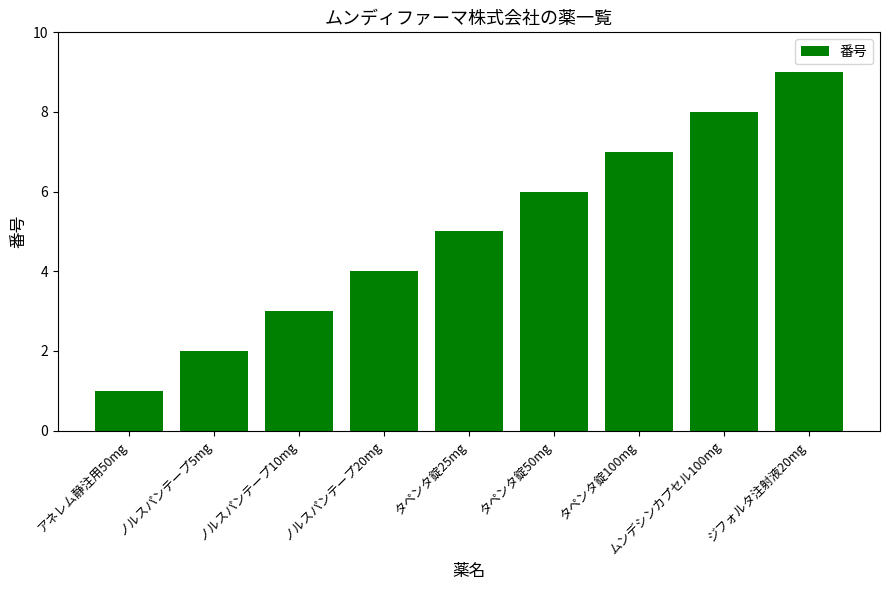

List the labels in order of value, smallest first.

アネレム静注用50mg, ノルスパンテープ5mg, ノルスパンテープ10mg, ノルスパンテープ20mg, タペンタ錠25mg, タペンタ錠50mg, タペンタ錠100mg, ムンデシンカプセル100mg, ジフォルタ注射液20mg